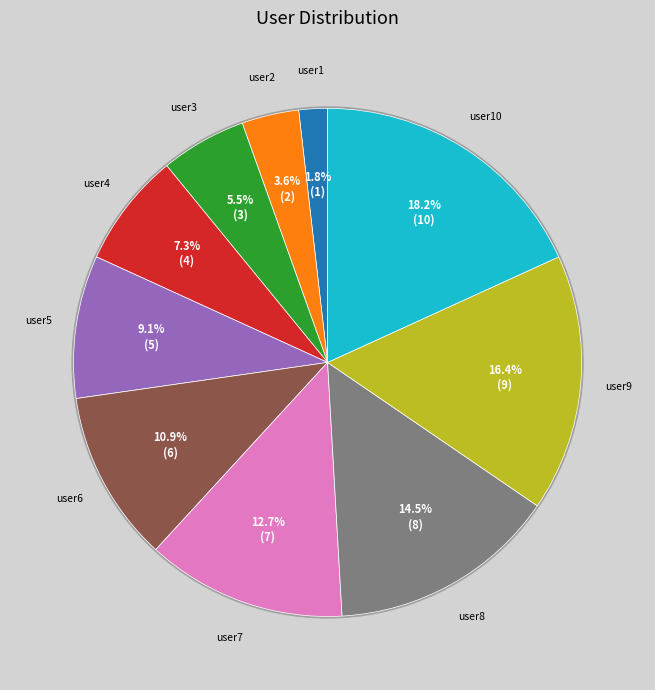

Does any single category account for the majority?

No